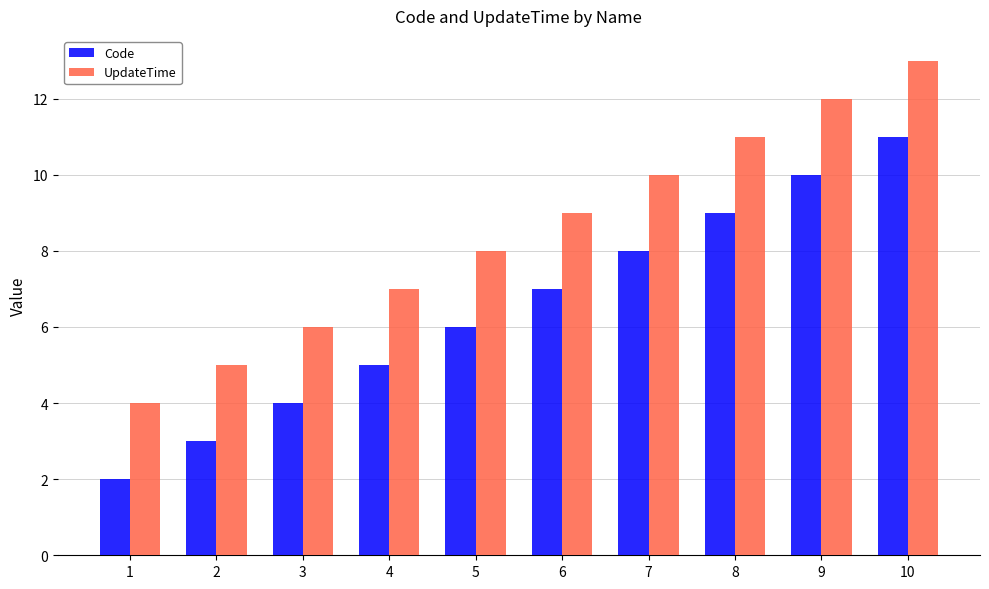

How many bars are there in each group?

2